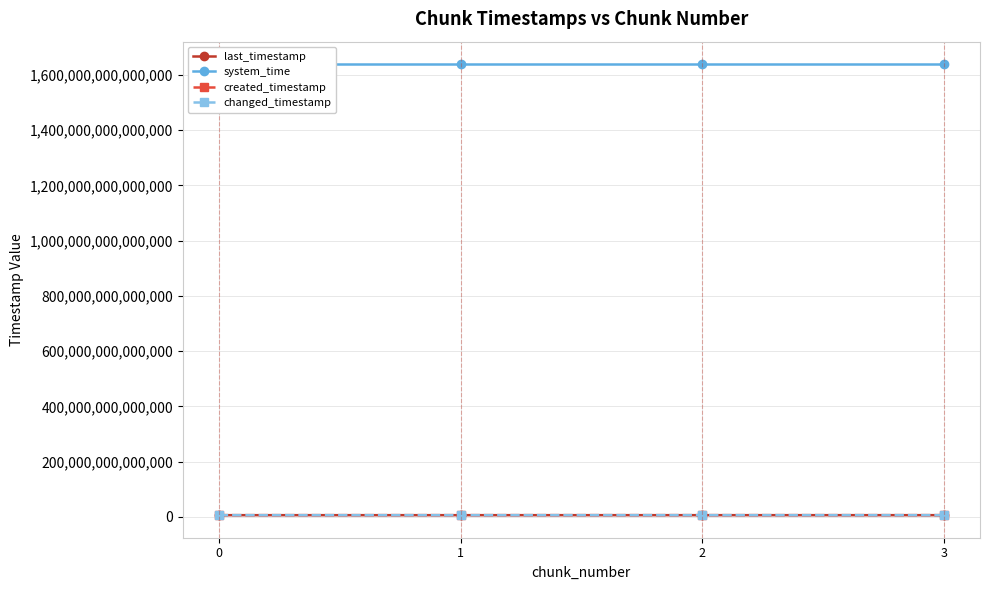

Is the value of created_timestamp at 2 greater than the value of changed_timestamp at 2?

No